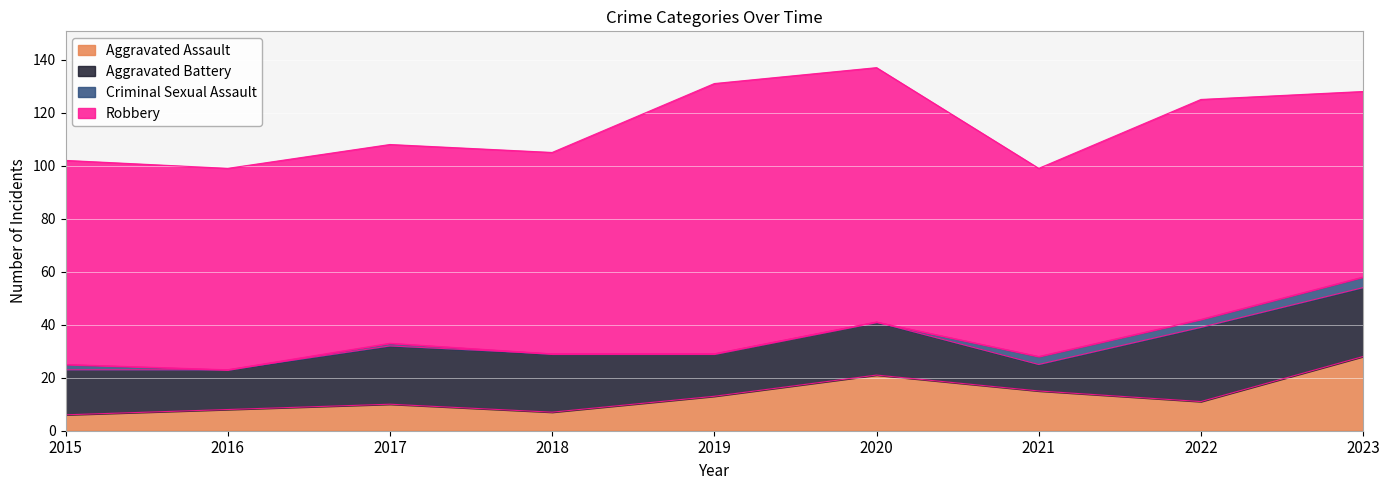

What are all the series names shown in the legend?

Aggravated Assault, Aggravated Battery, Criminal Sexual Assault, Robbery